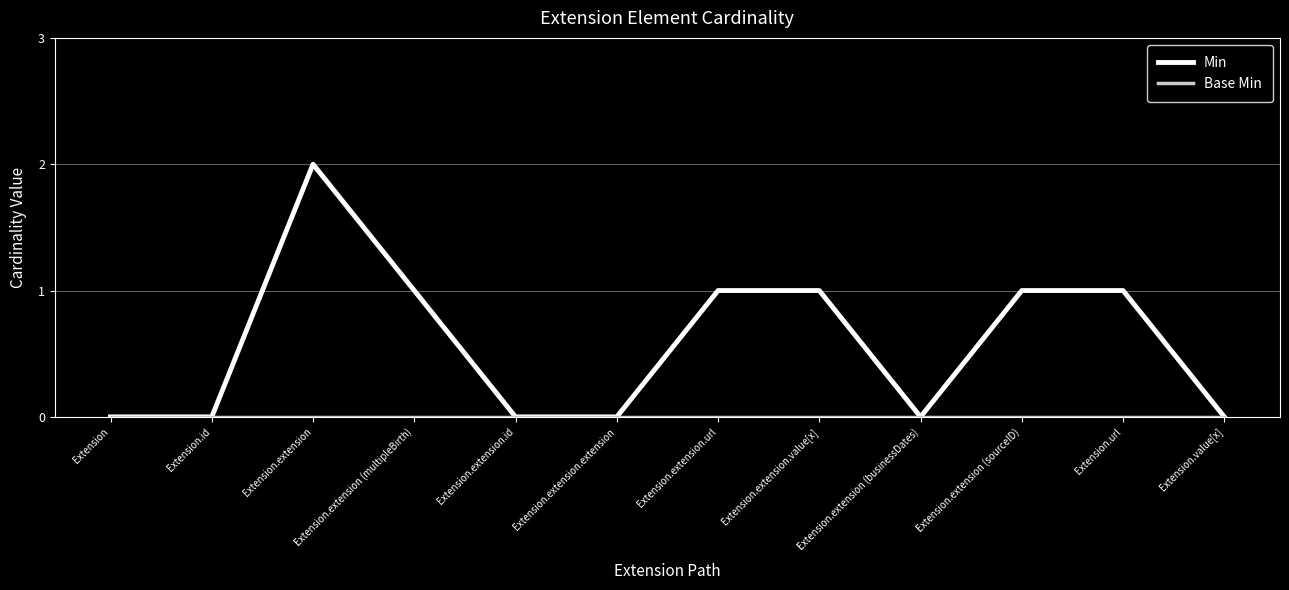

The value of Min at Extension.extension (multipleBirth) is 1. True or false?

True